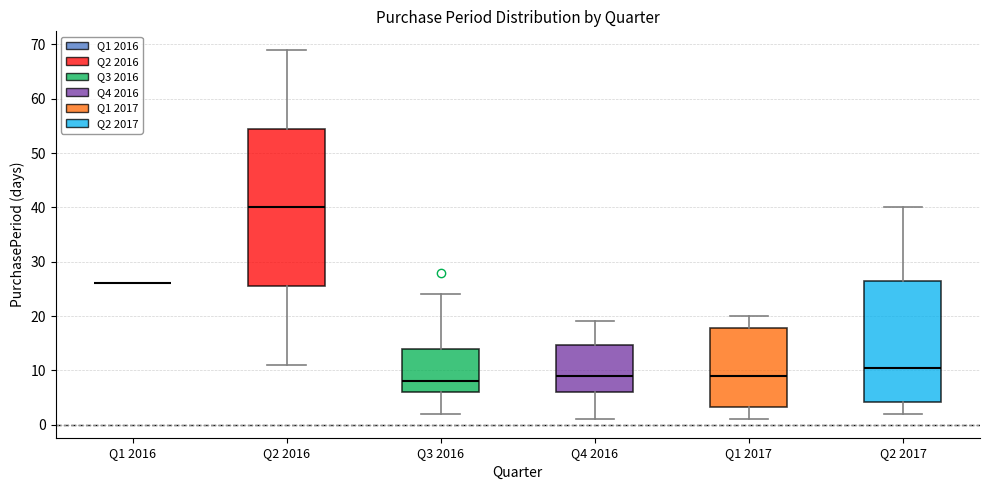

Which box is the tallest, from its lower edge to its upper edge?

Q2 2016